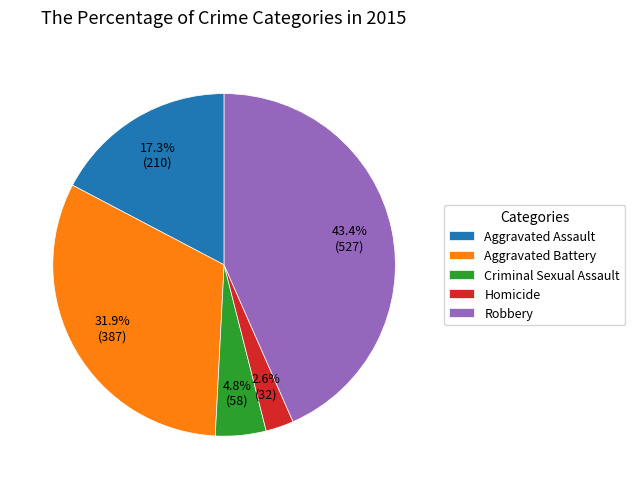

How much of the chart is everything except Aggravated Assault?

82.7%